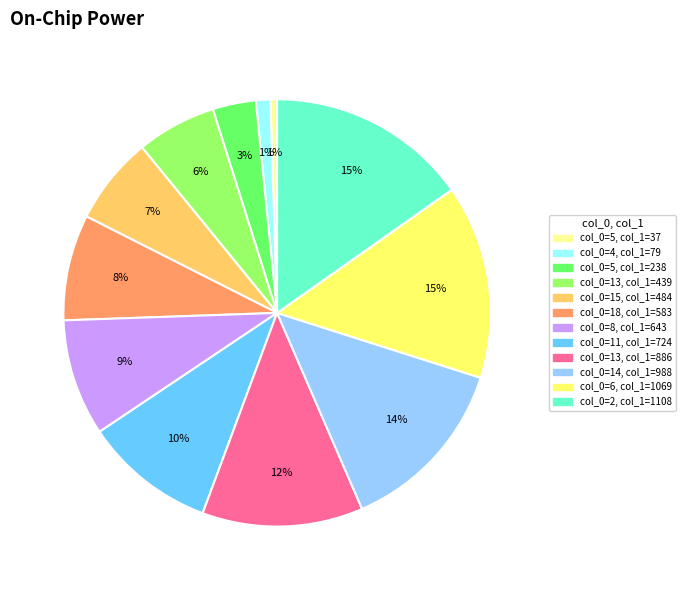

To the nearest percent, what is the average slice percentage?

8%